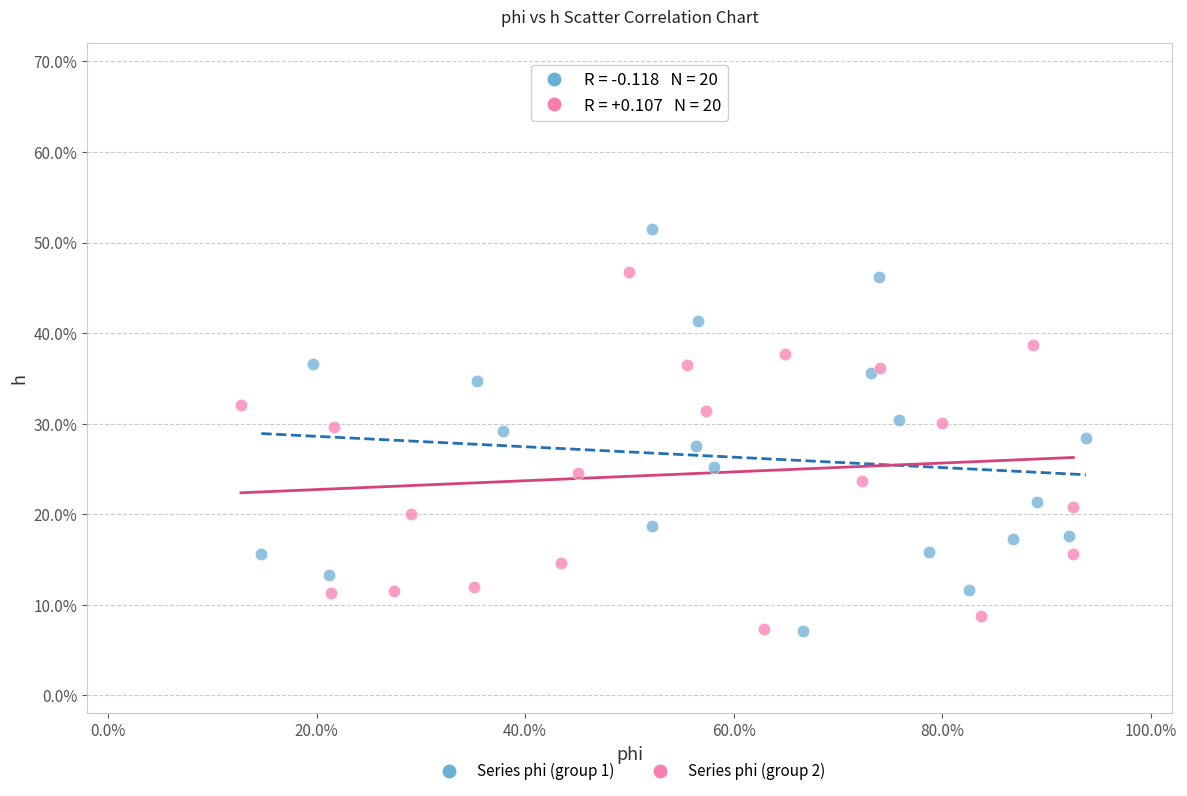

Which series contains the highest Y value?

Series phi (group 1)